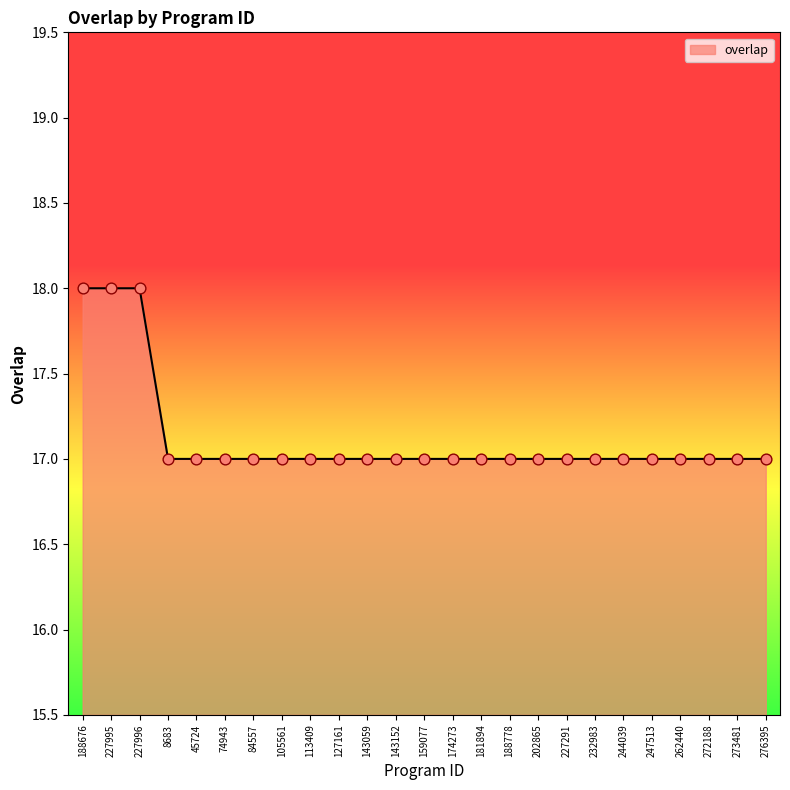

What is the ratio of the value at 188778 to the value at 227291?

1.0